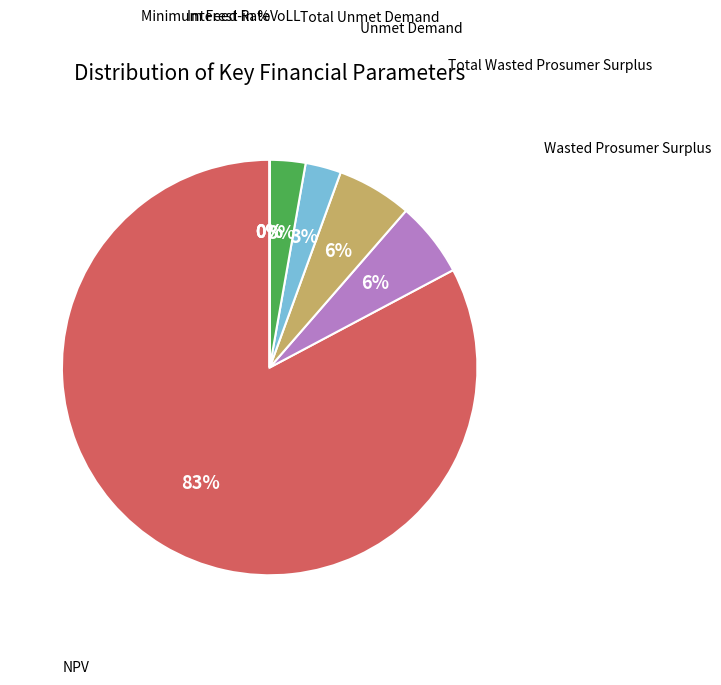

Which category accounts for the majority?

NPV